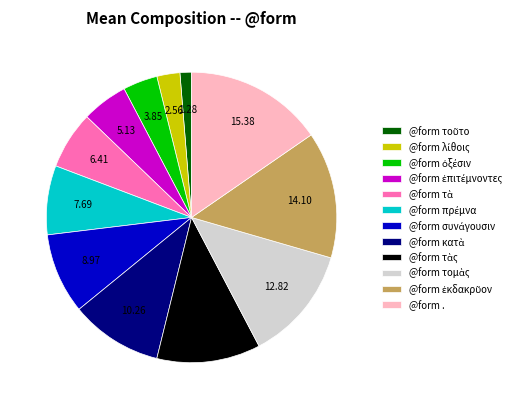

Is there any slice that represents more than half of the pie?

No